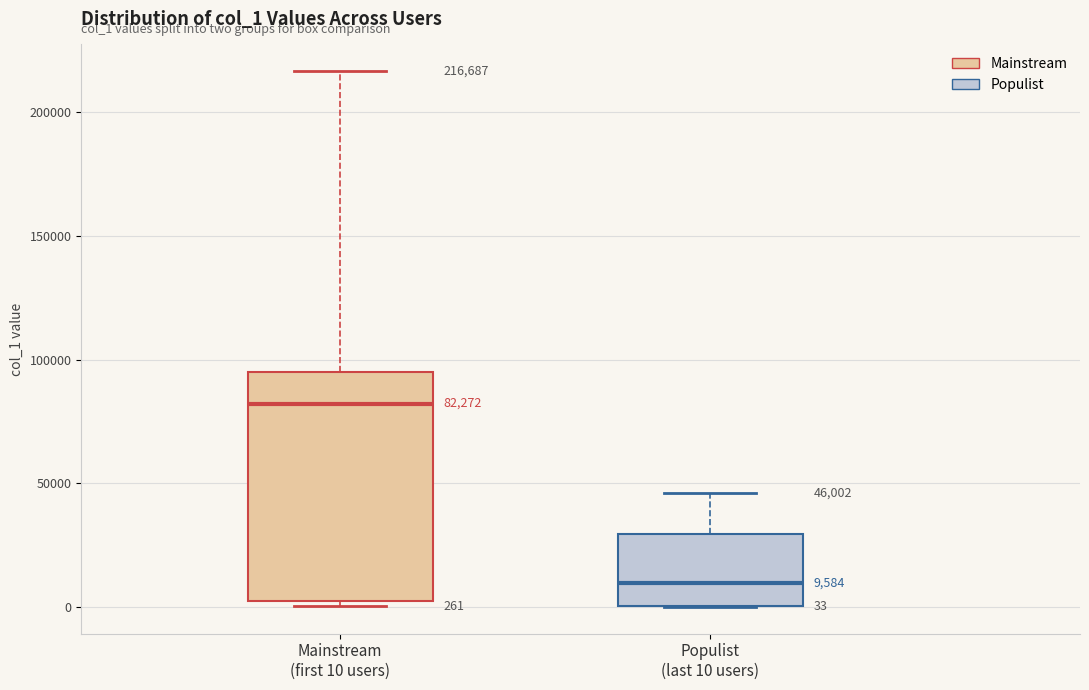

Which box is the tallest, from its lower edge to its upper edge?

Mainstream (first 10 users)